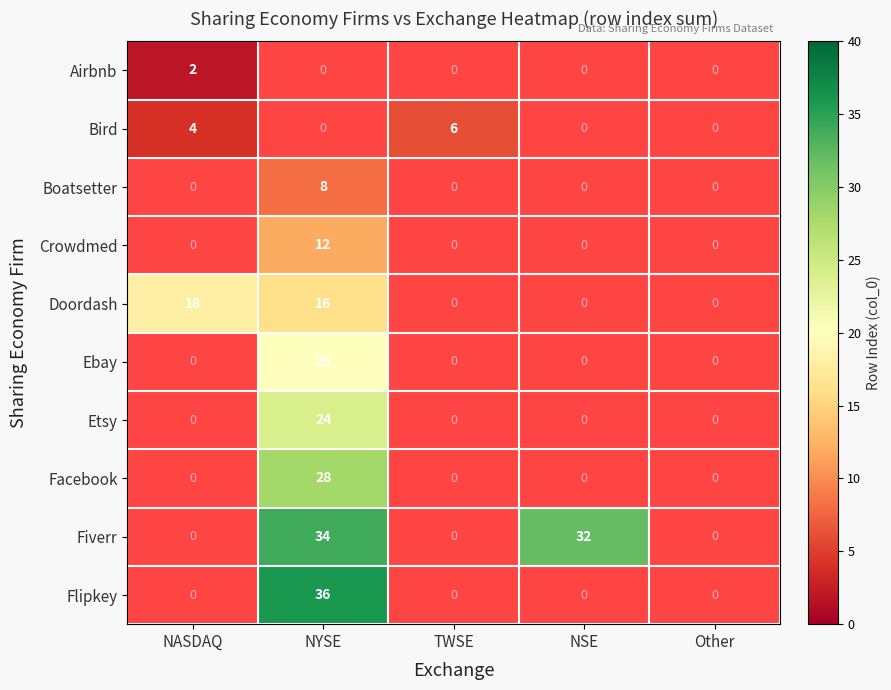

Count the number of data series in this chart.

10